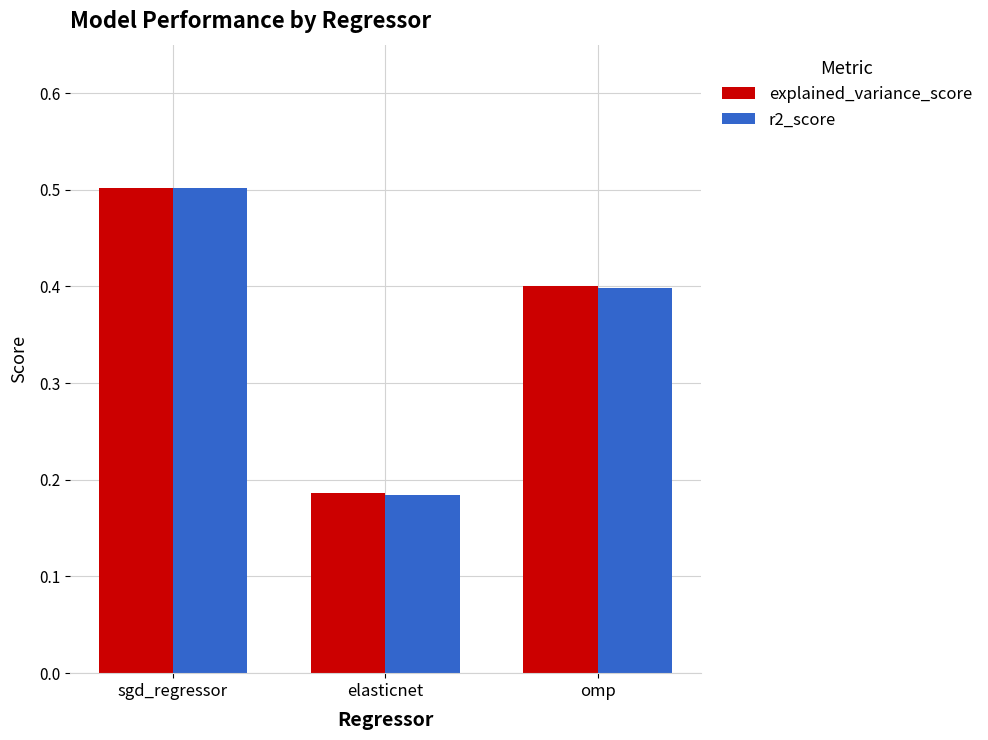

What is the total value across all series at omp?

0.8